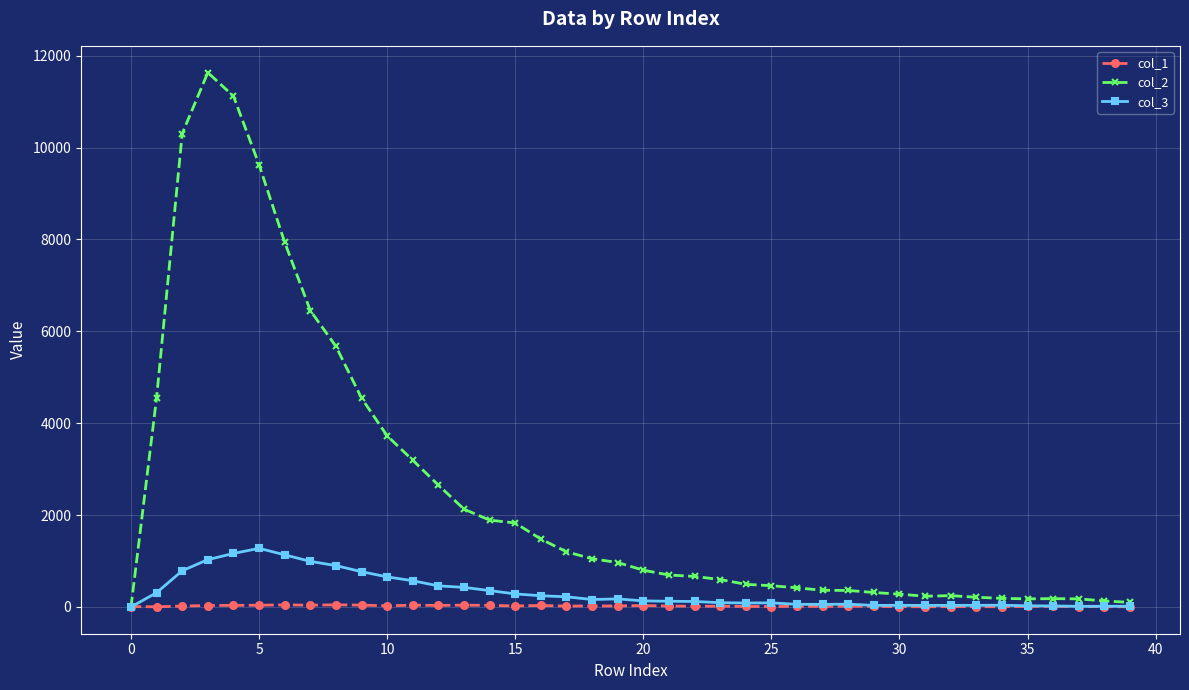

What is the greatest value displayed?

11631